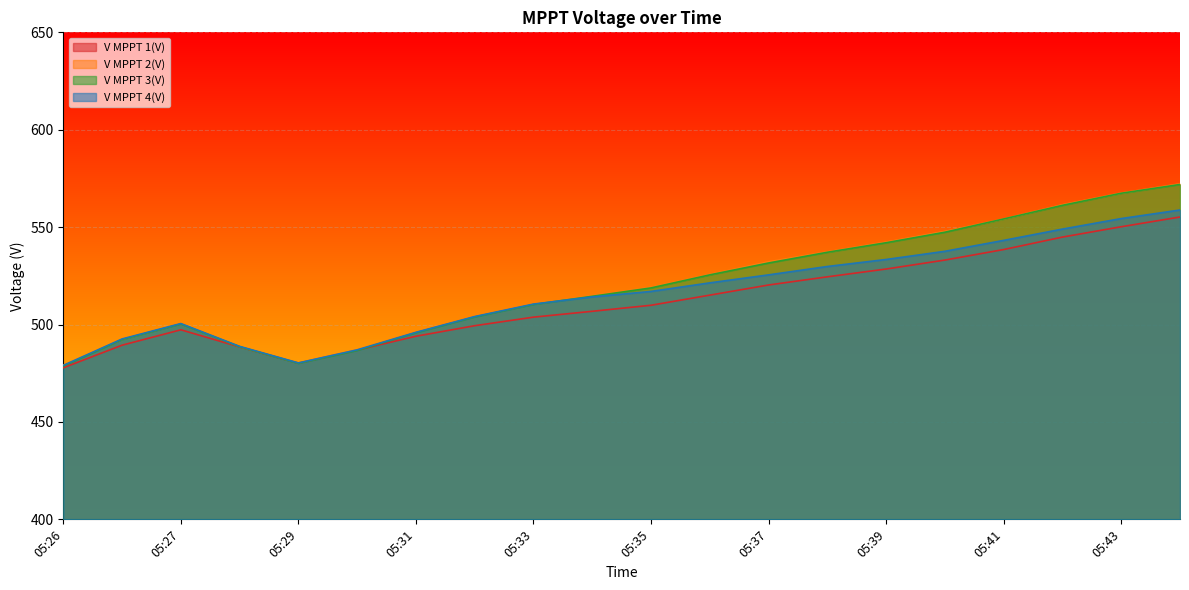

What is the value of the V MPPT 3(V) point at the 20th from the left?

571.9